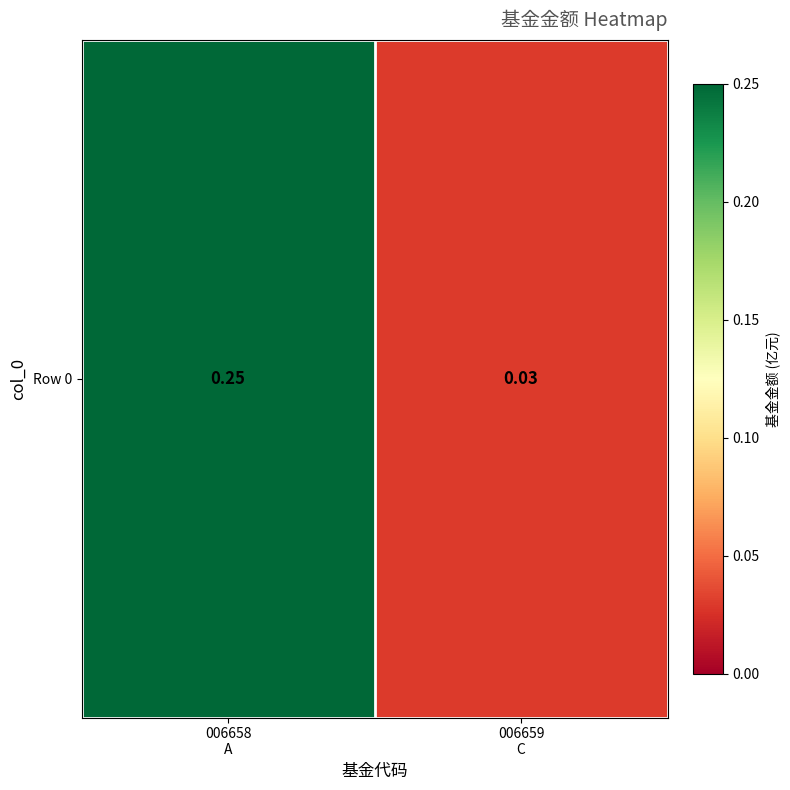

List the labels in order of value, smallest first.

006659
C, 006658
A